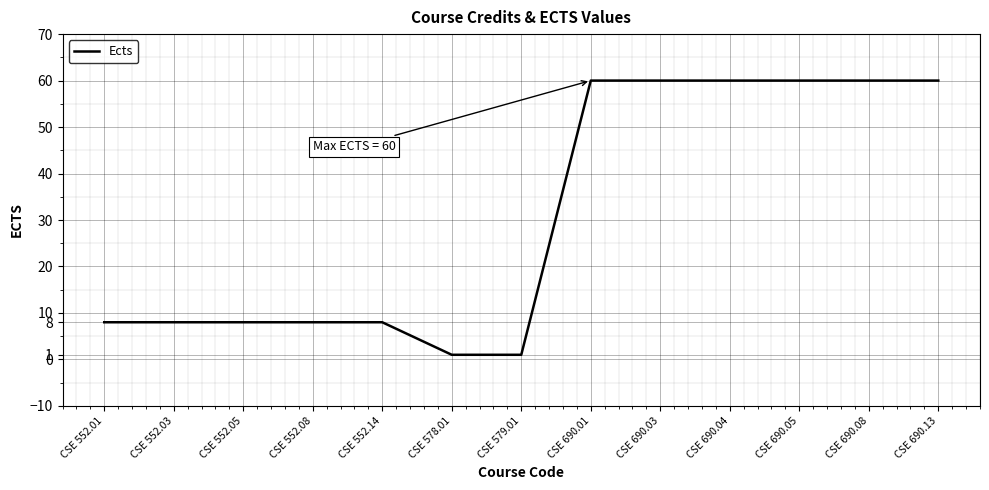

What position from the right is CSE 552.05?

11